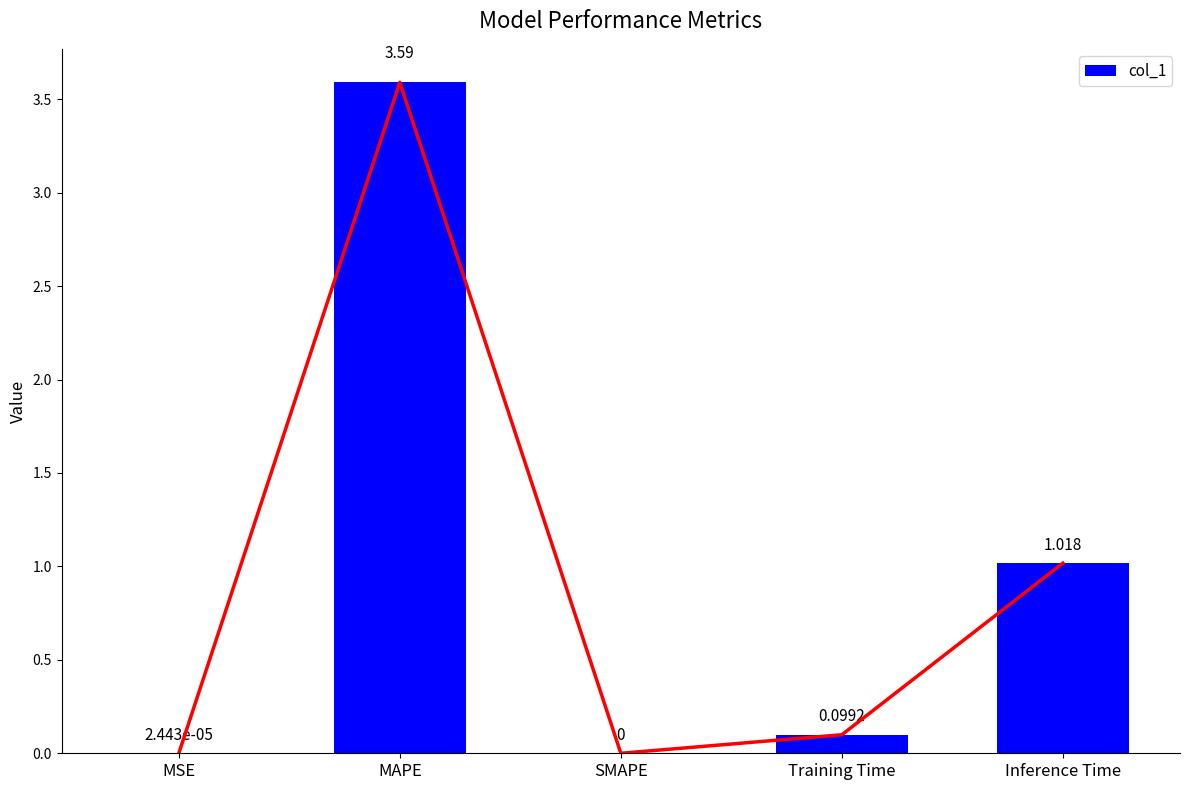

At which category does the chart reach its peak across all series?

MAPE